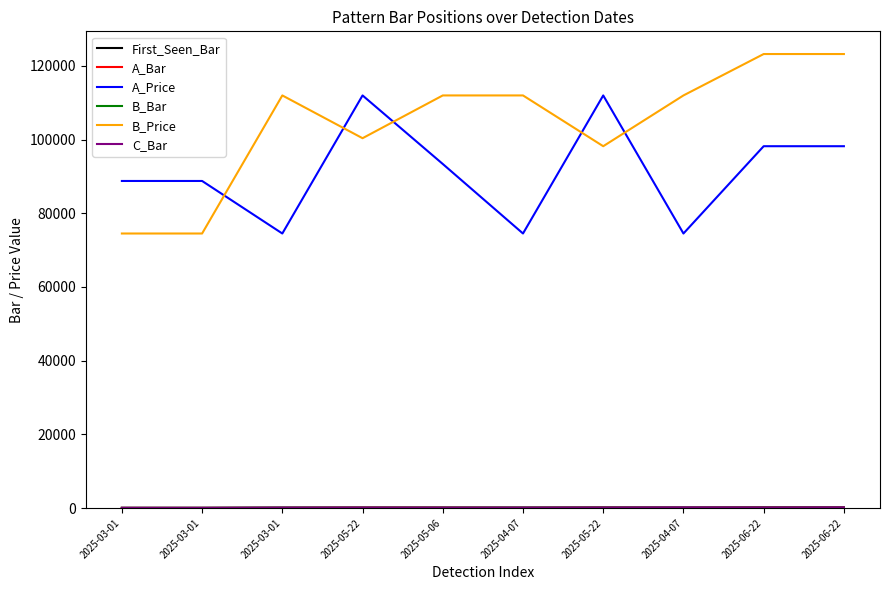

In C_Bar, how many points are higher than both neighbors (excluding endpoints)?

2